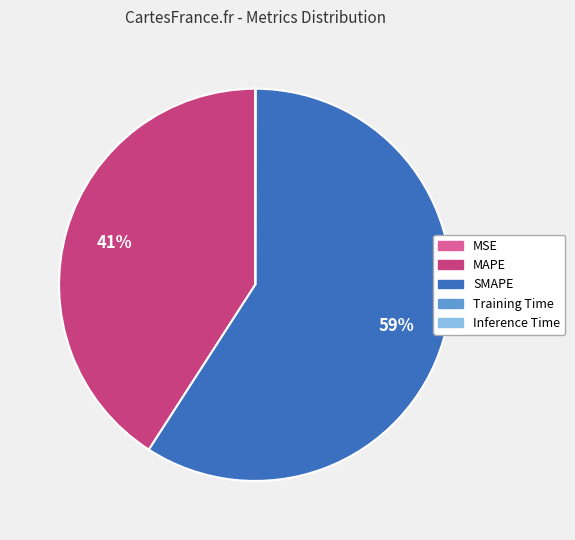

To the nearest percent, what is the average slice percentage?

20%